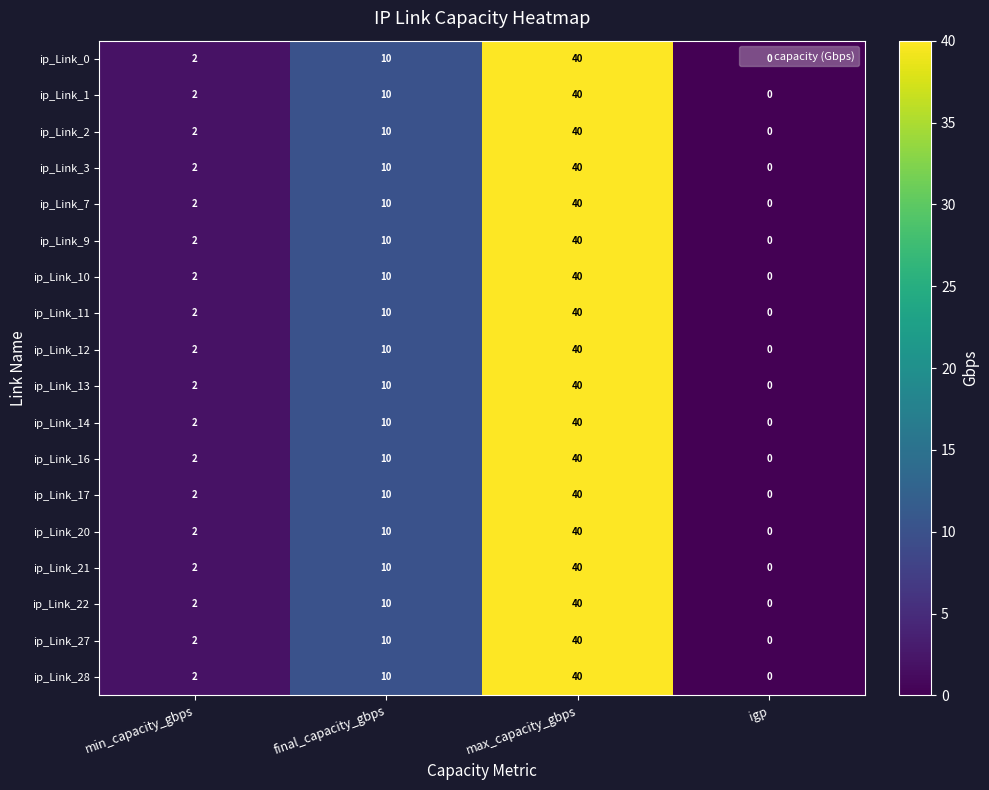

The value of ip_Link_21 at max_capacity_gbps is 17. True or false?

False